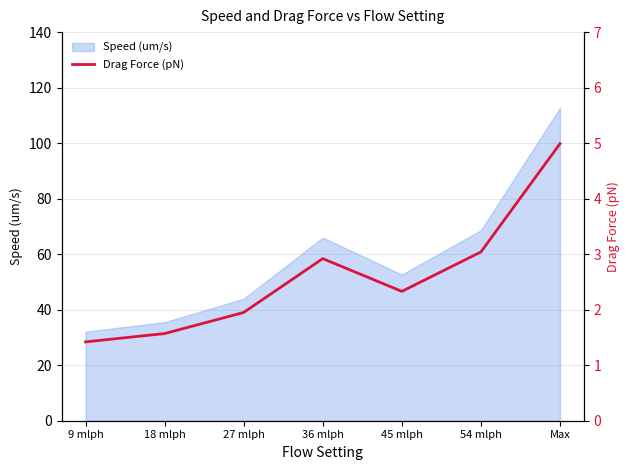

What is the ratio of the value at 18 mlph to the value at 36 mlph?

0.5